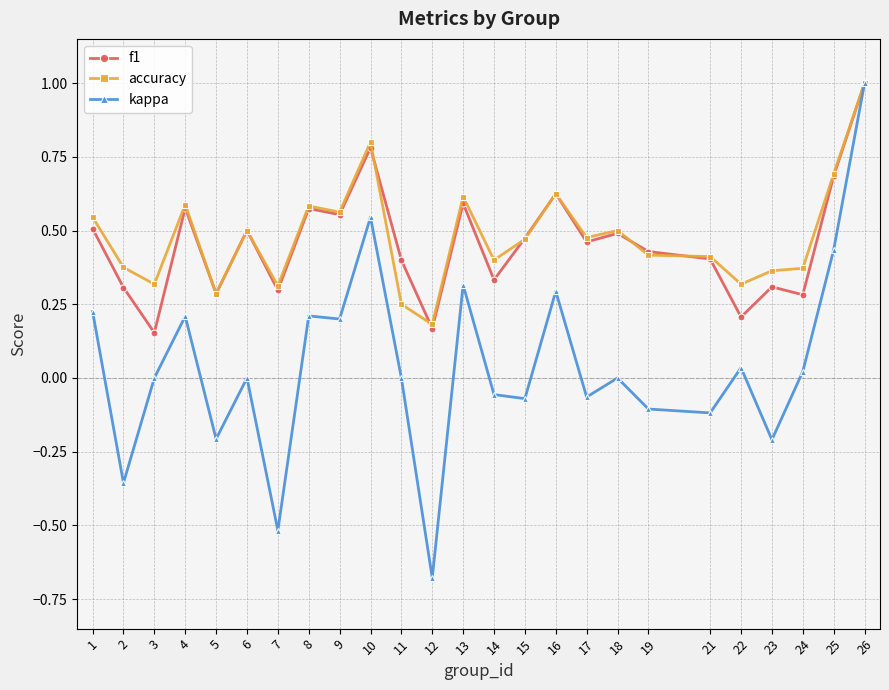

At which category does the chart reach its peak across all series?

26